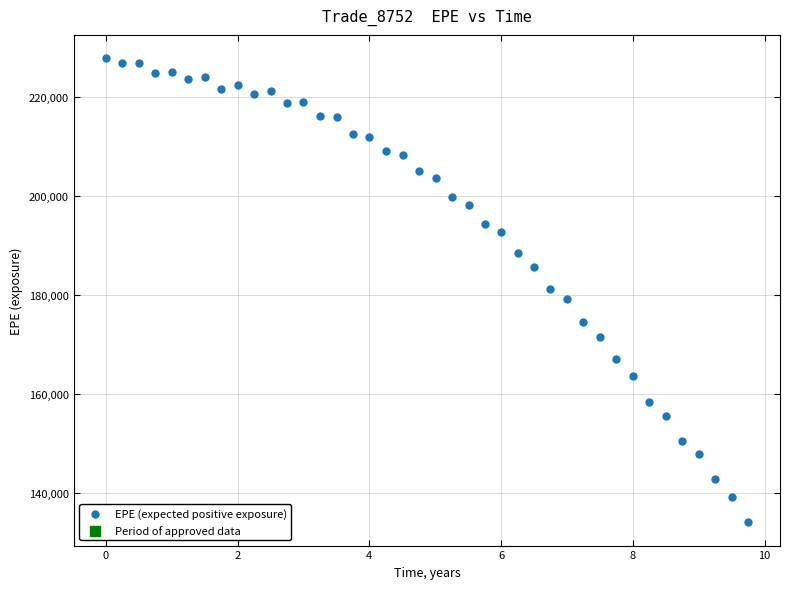

What is the range of Y values (max minus min)?

93730